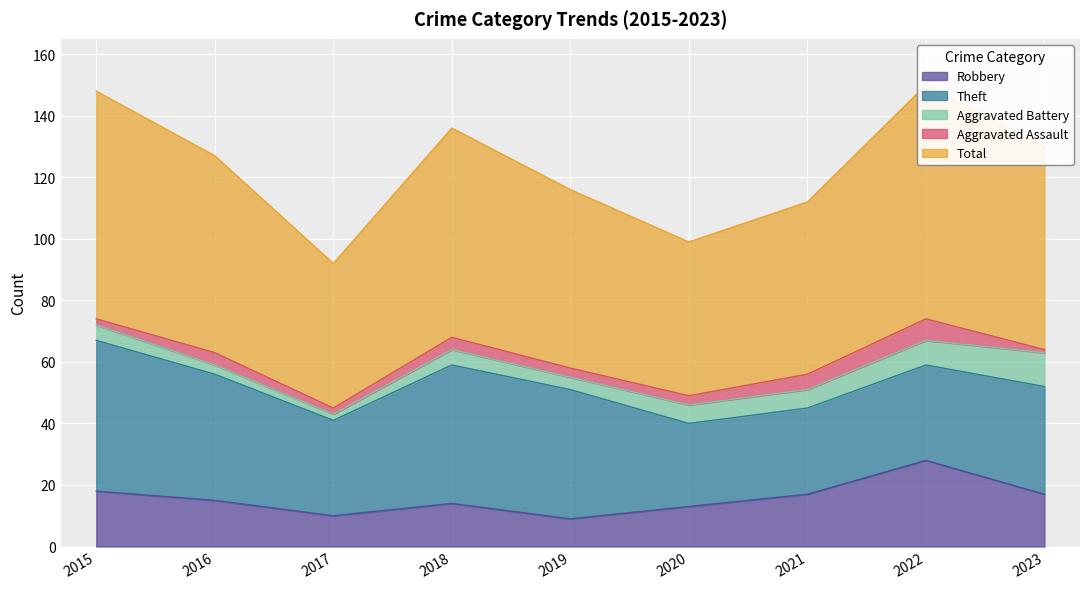

True or false: Robbery has a value of 14 at 2019.

False